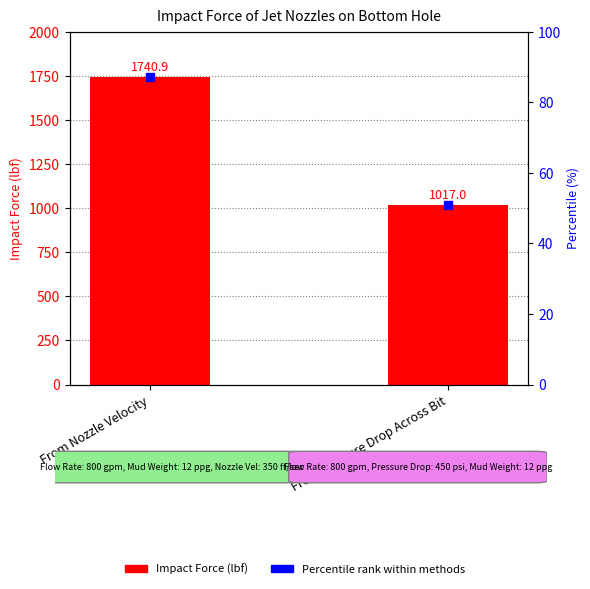

Which series contains the highest Y value?

Impact Force (lbf)